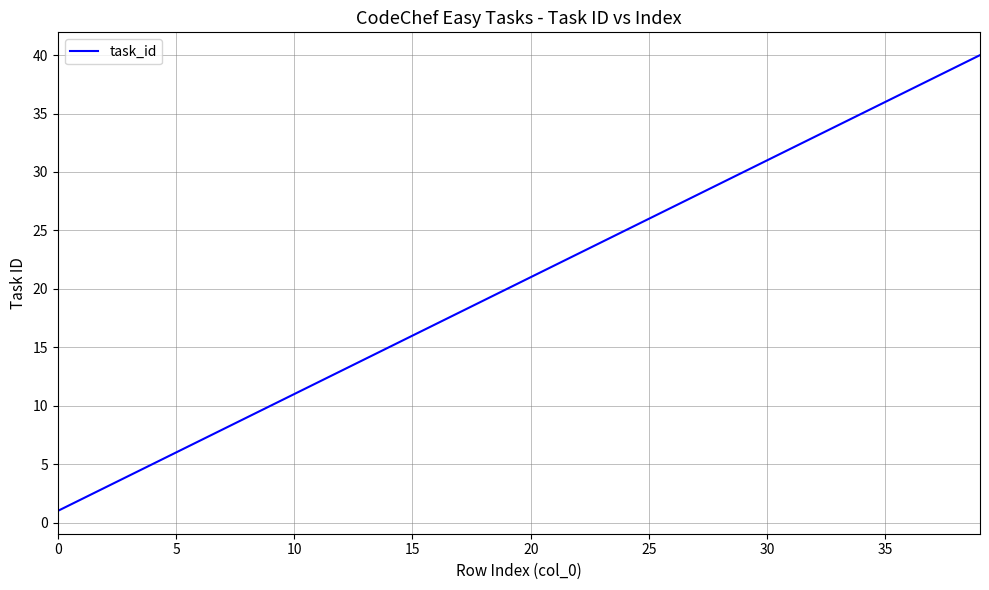

What is the greatest value displayed?

40